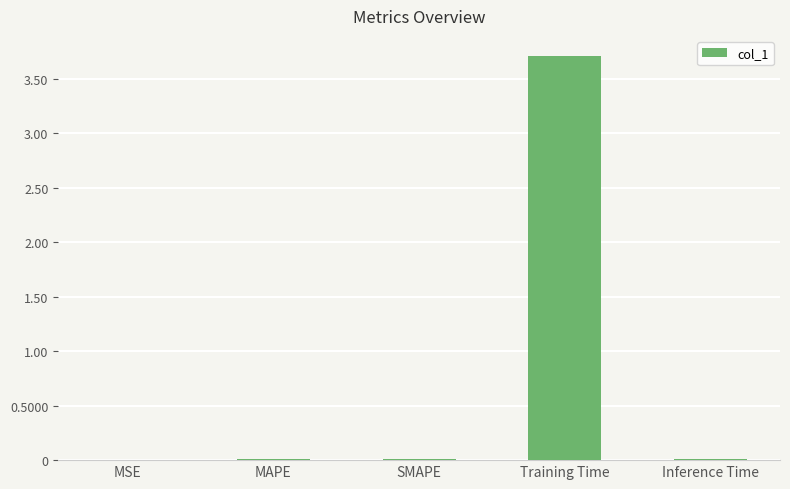

Which label corresponds to the largest value in the chart?

Training Time